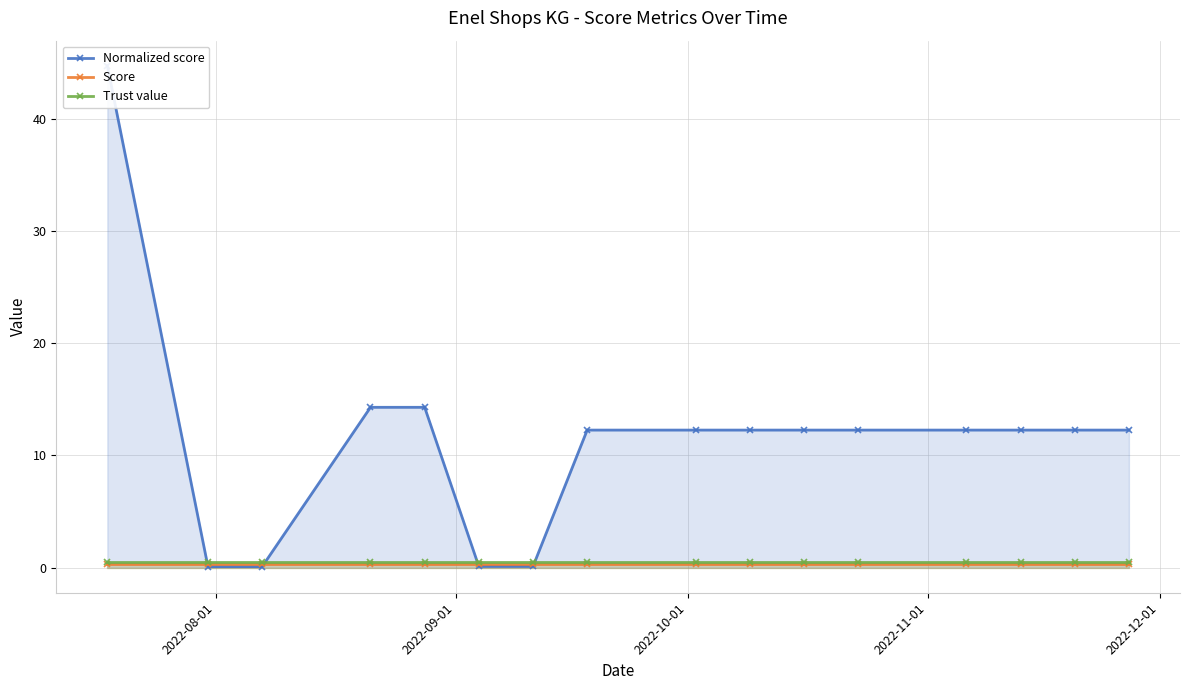

How many times do Score and Normalized score cross each other?

4